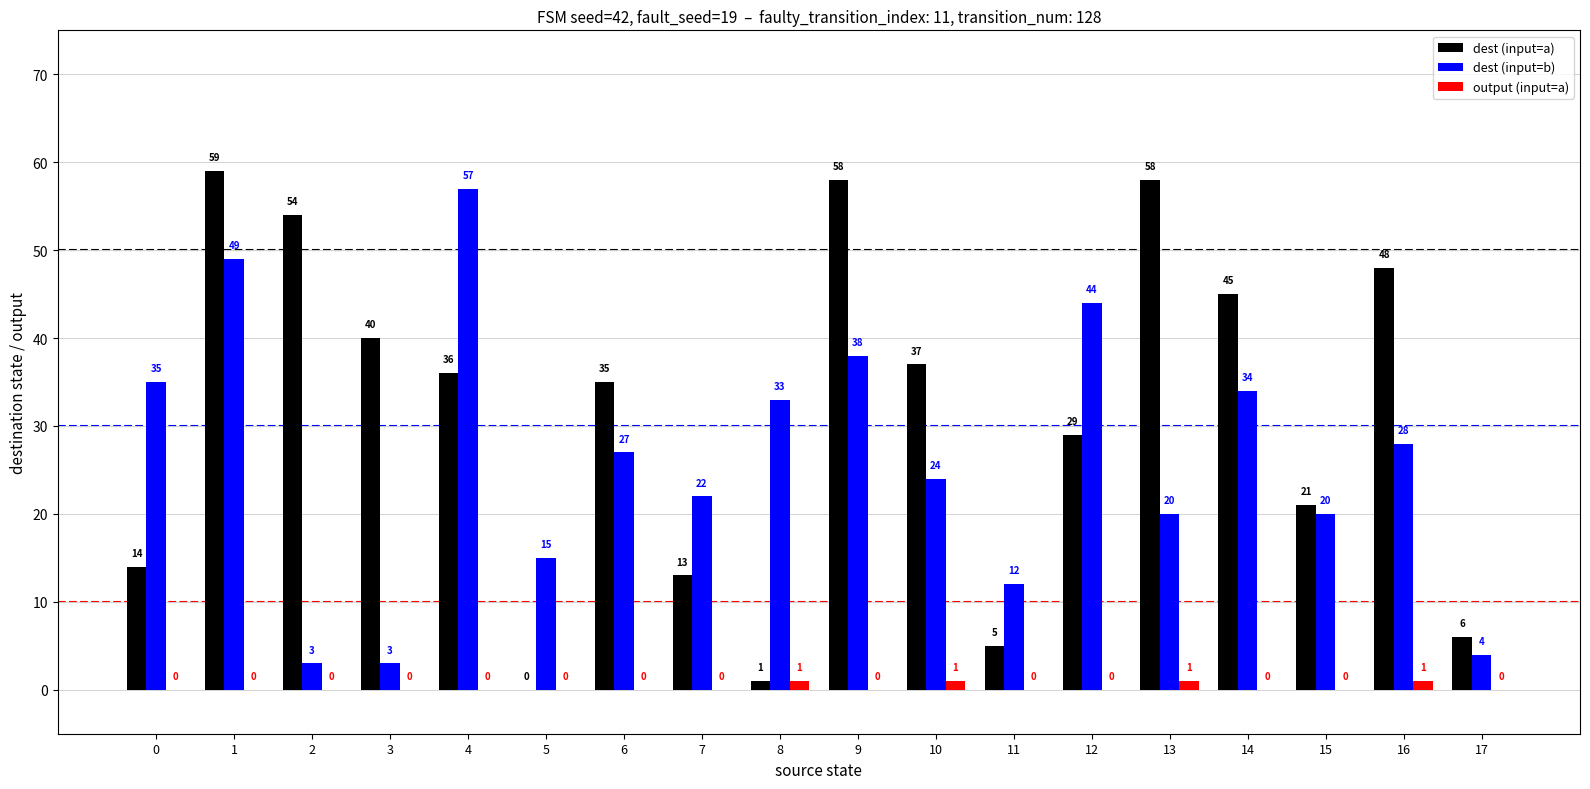

What are all the series names shown in the legend?

dest (input=a), dest (input=b), output (input=a)